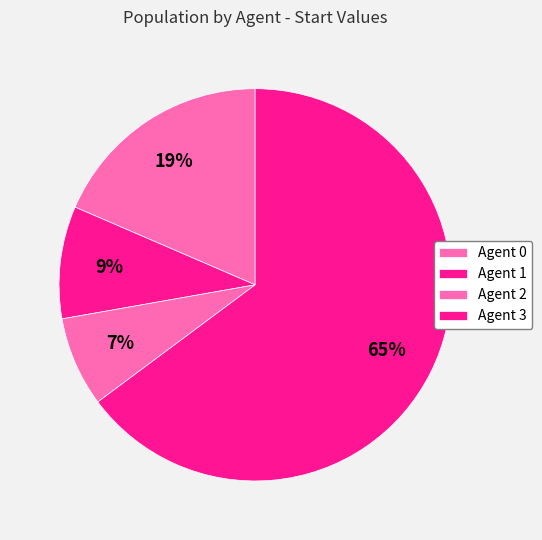

How many slices are in this pie chart?

4